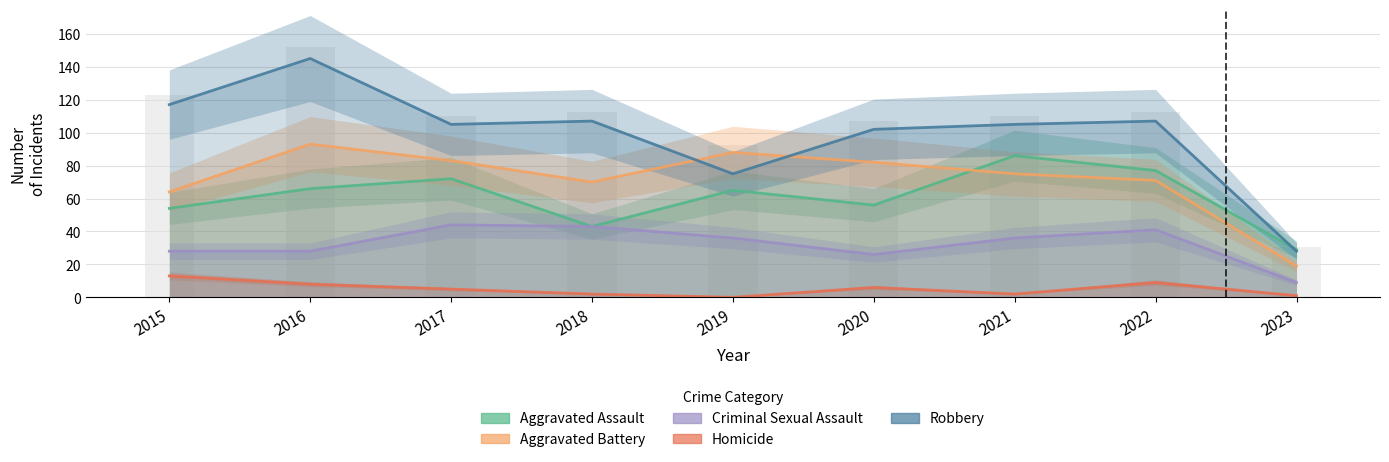

Which series changed the most between 2017 and 2022?

Aggravated Battery